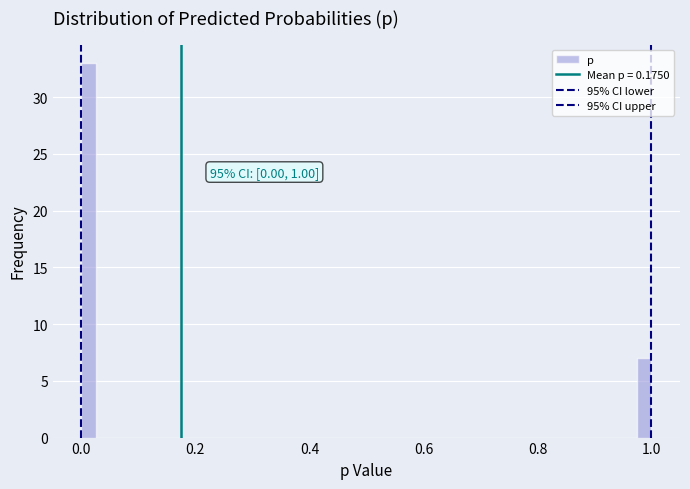

Around what value on the x-axis is the tallest bar? Give the approximate position of its centre, as read against the axis.

0.02